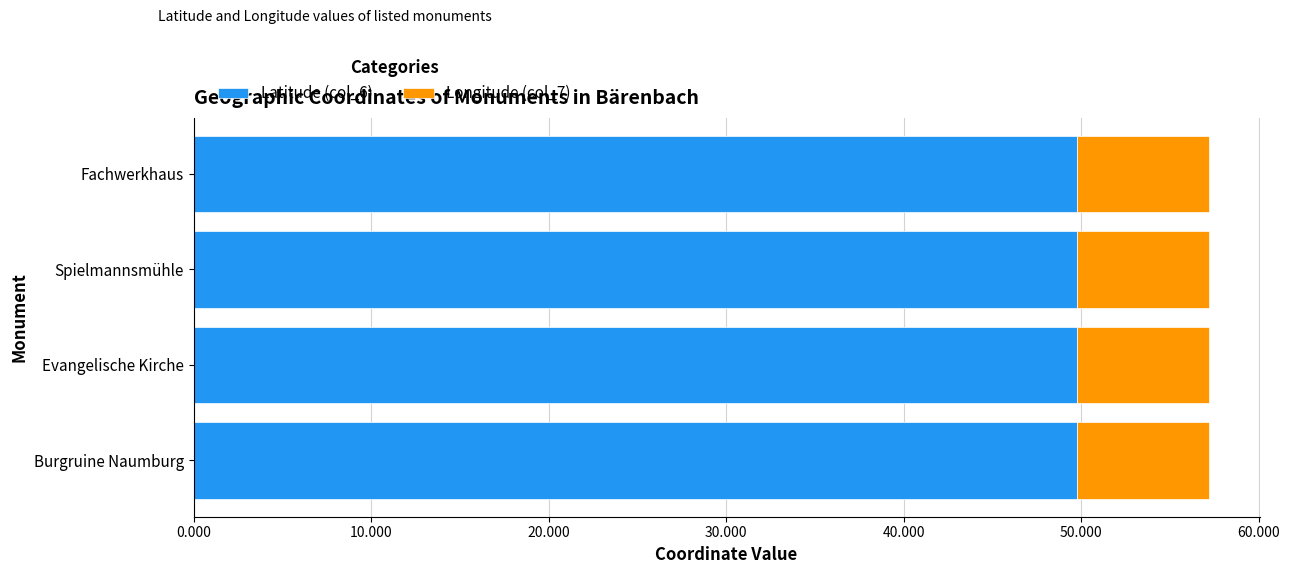

What are all the series names shown in the legend?

Latitude (col_6), Longitude (col_7)